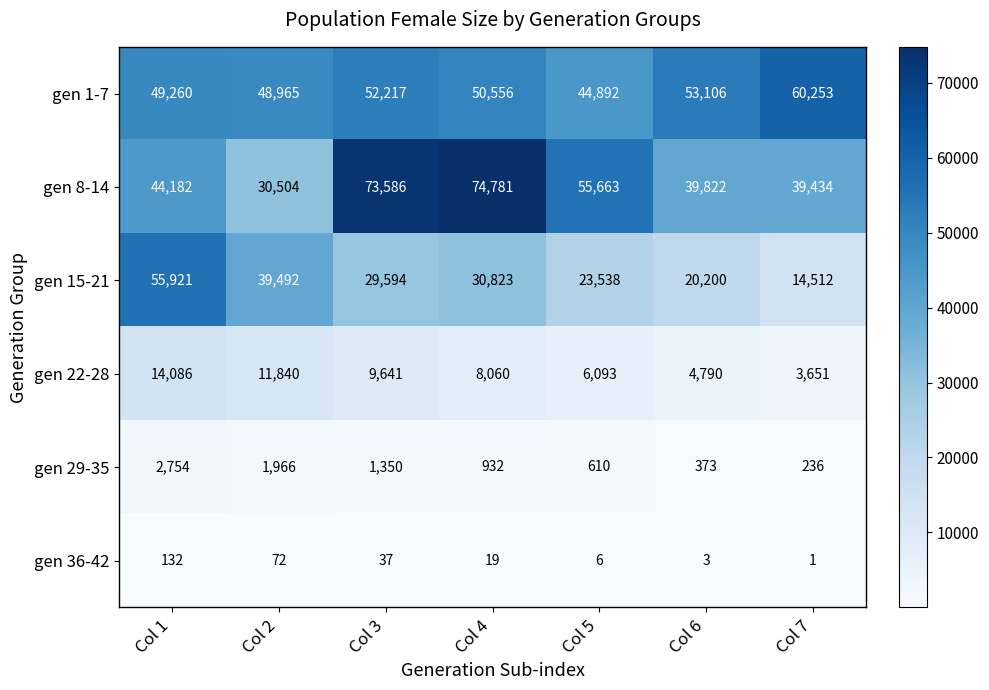

The value of gen 8-14 at Col 5 is 55663. True or false?

True